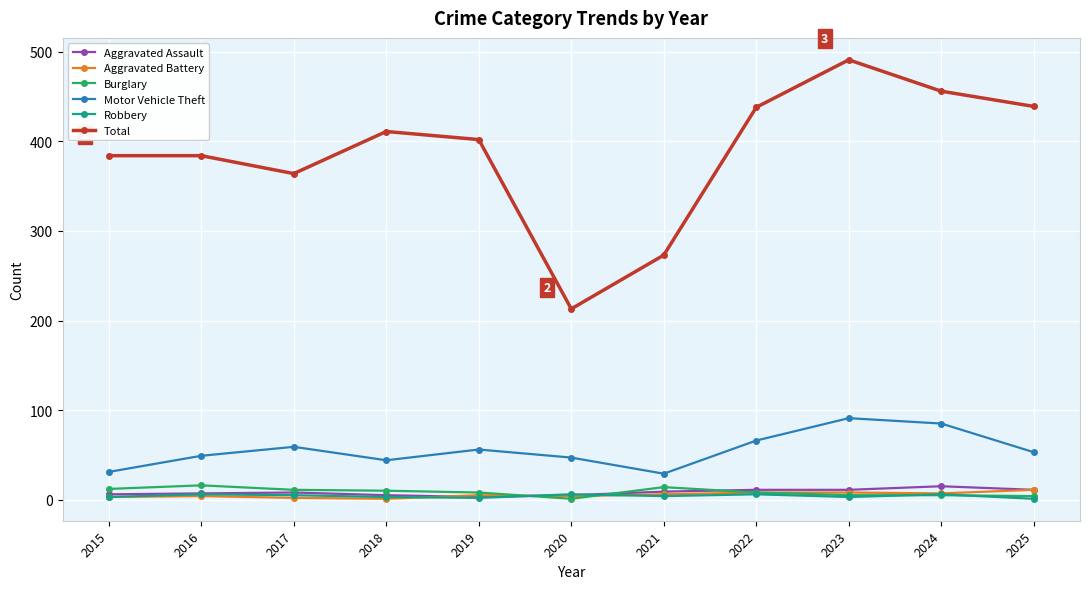

What is the value of the Burglary point at the 7th from the left?

14